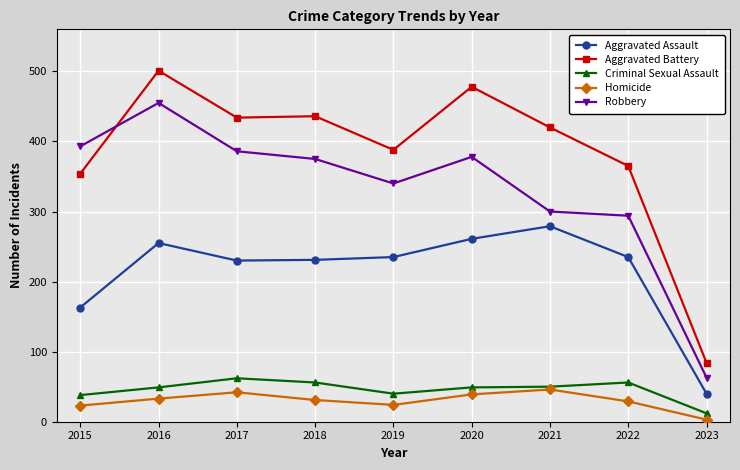

True or false: Aggravated Battery and Homicide intersect in this chart.

False